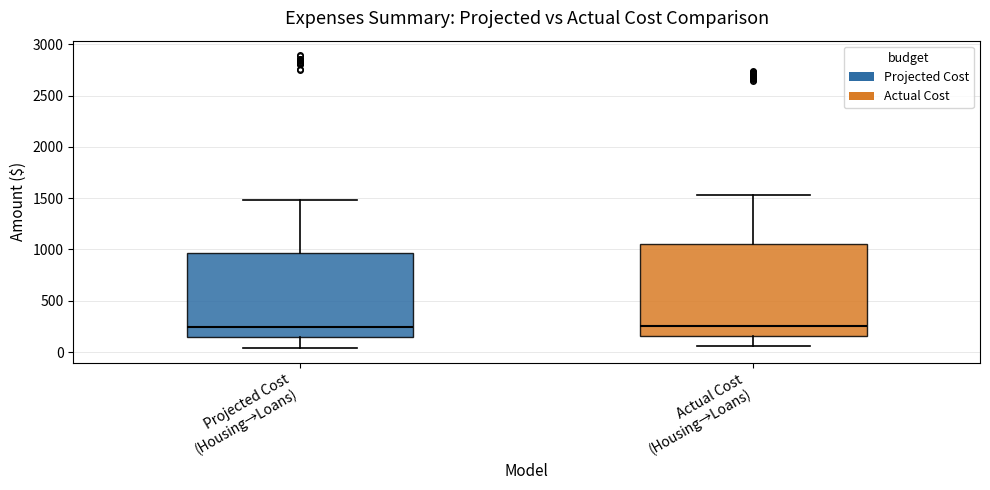

Reading left to right, read every box against the y-axis: the position of its median line, the range the box covers, and the ends of its whiskers. The values are not printed on the chart, so give them approximately, as read against the axis.

Projected Cost (Housing→Loans): median 250, box 150 to 950, whiskers 50 to 1500
Actual Cost (Housing→Loans): median 250, box 150 to 1050, whiskers 50 to 1550